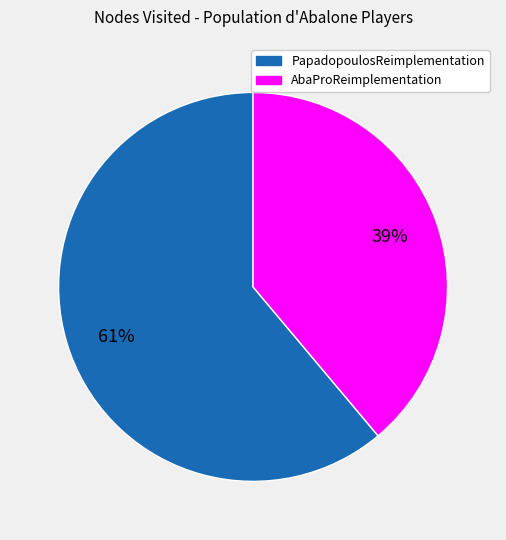

How many segments does this pie chart have?

2